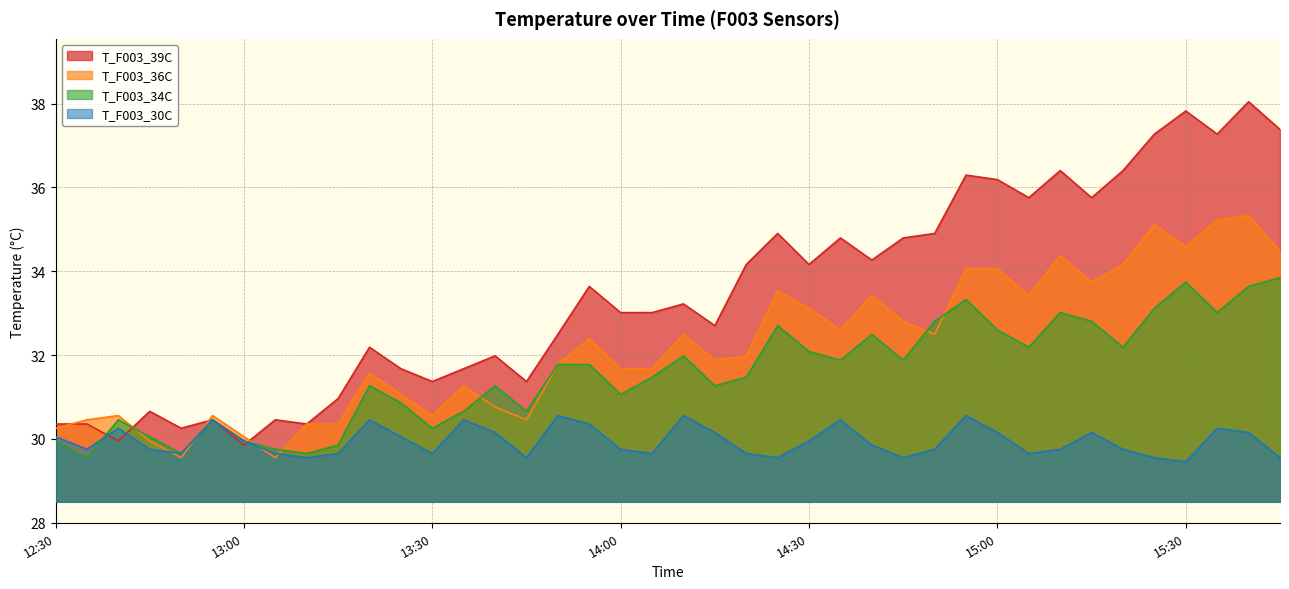

Where do T_F003_36C and T_F003_39C first cross each other?

12:30 and 12:35